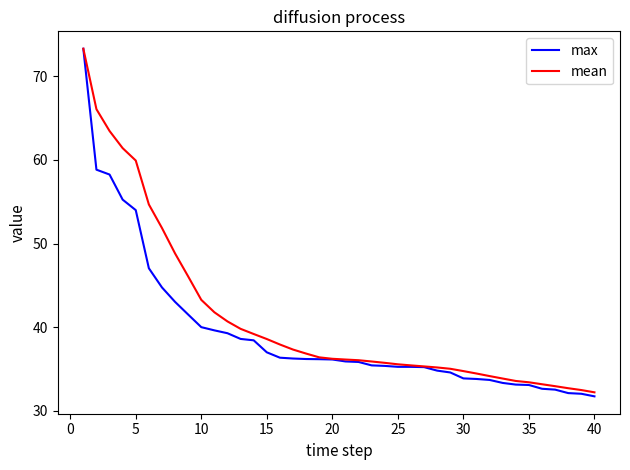

What is the lowest value of the max series?

31.7